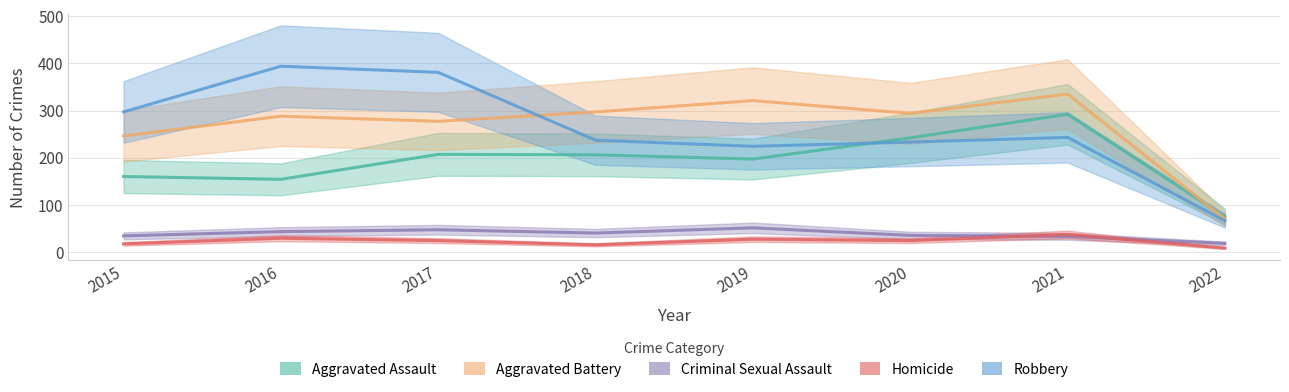

Which has a higher value, 2016 or 2022?

2016